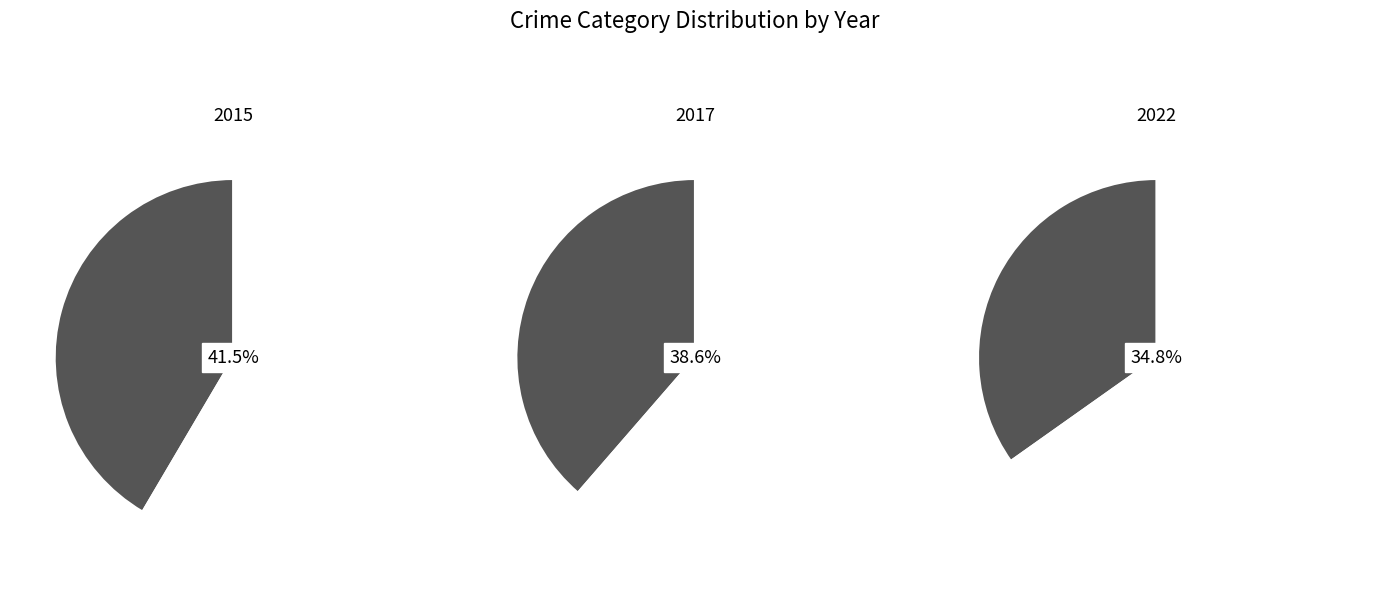

Rank the categories by value from highest to lowest.

Theft, Robbery, Motor Vehicle Theft, Aggravated Battery, Burglary, Aggravated Assault, Criminal Sexual Assault, Homicide, Arson